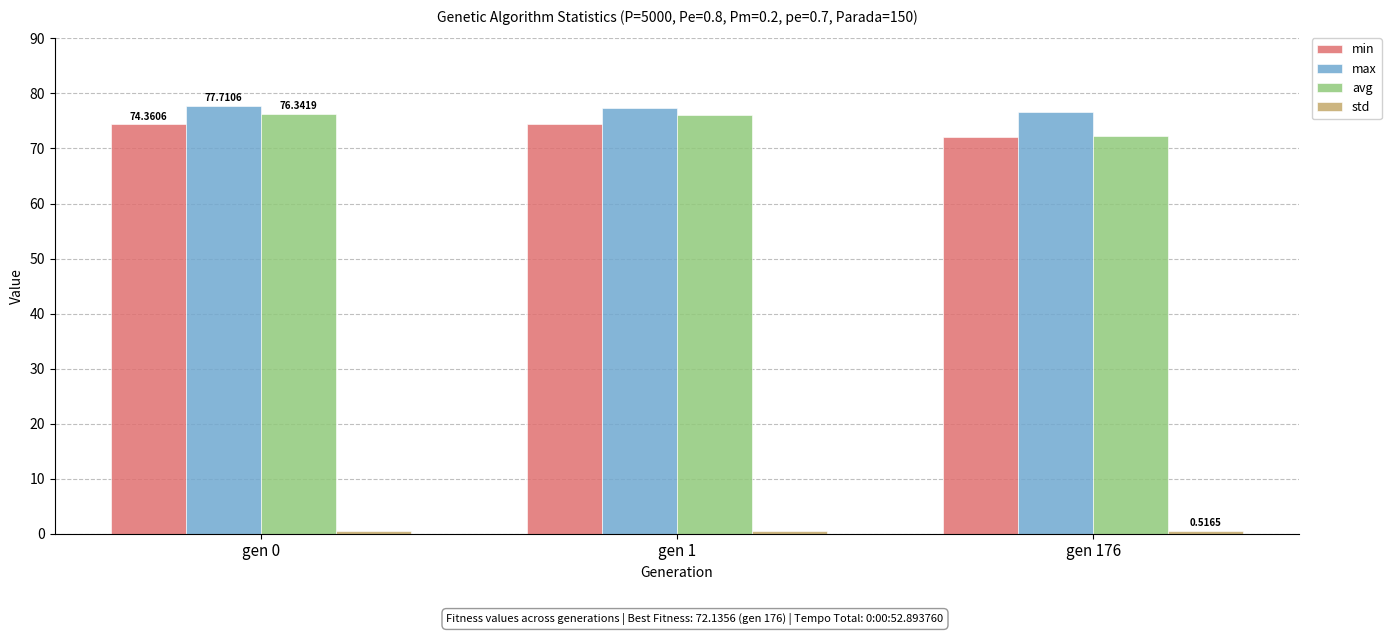

At which label does min reach its minimum?

gen 176